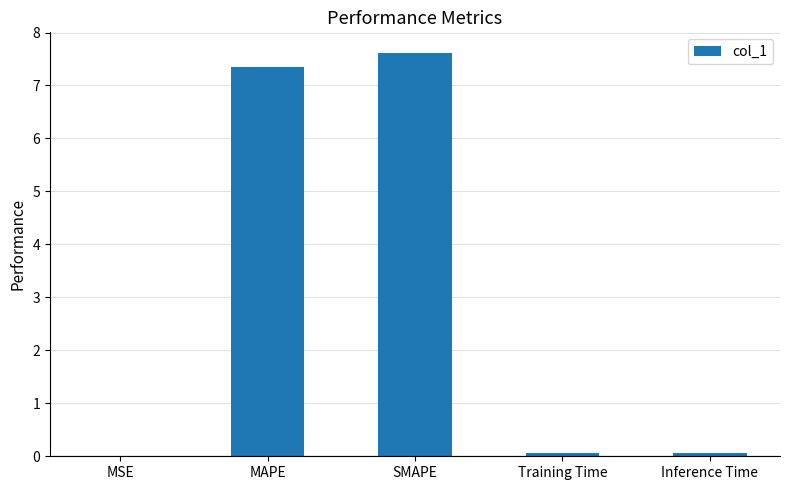

Which has a higher value, Training Time or SMAPE?

SMAPE